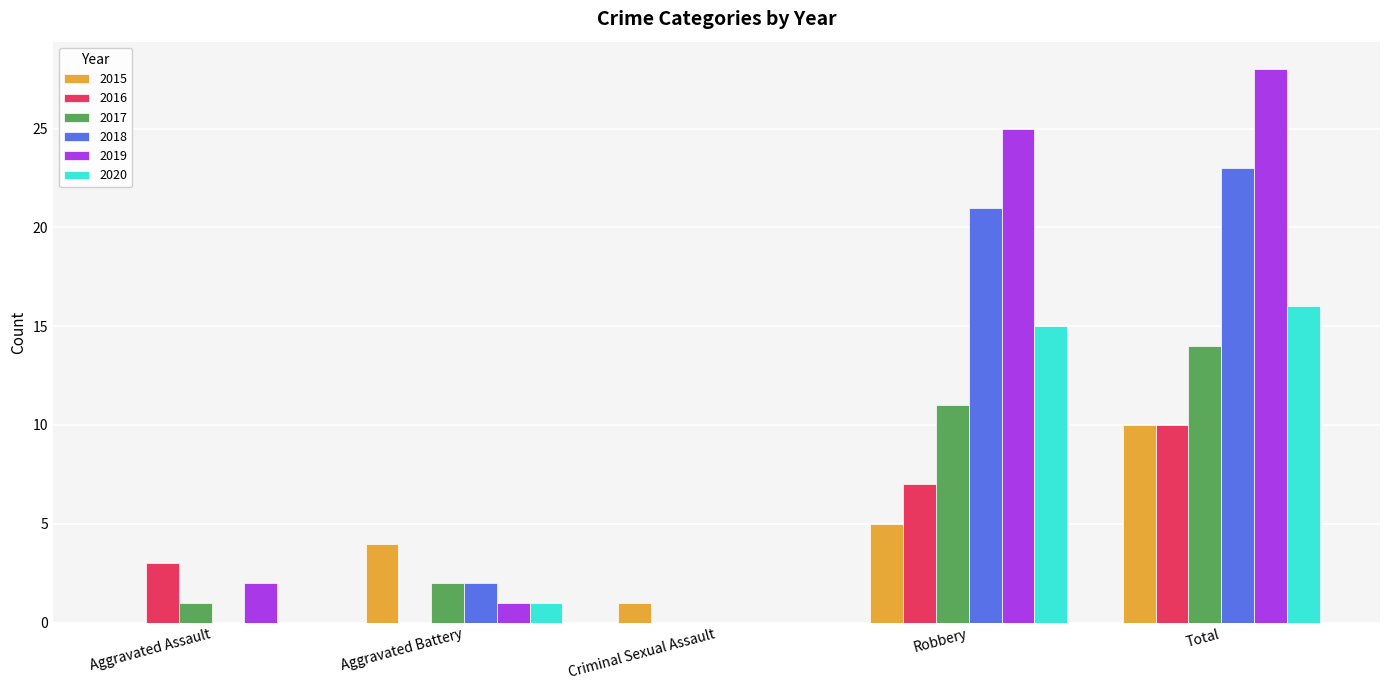

What is the sum of all 2016 values?

20